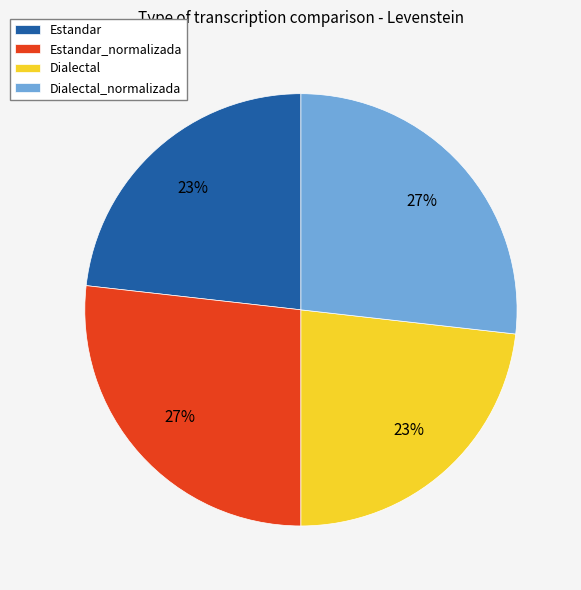

To the nearest percent, what portion does Dialectal_normalizada represent?

27%